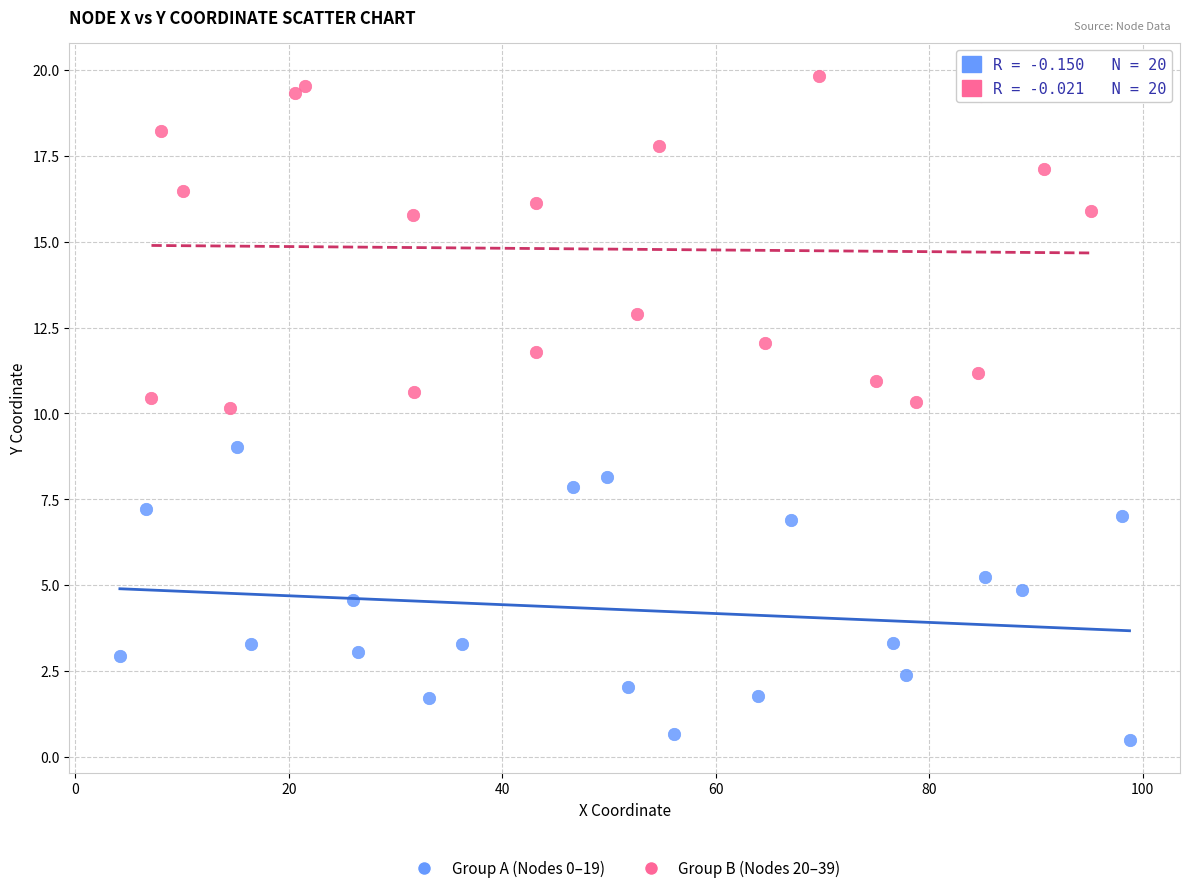

Which series contains the lowest Y value?

Group A (Nodes 0–19)